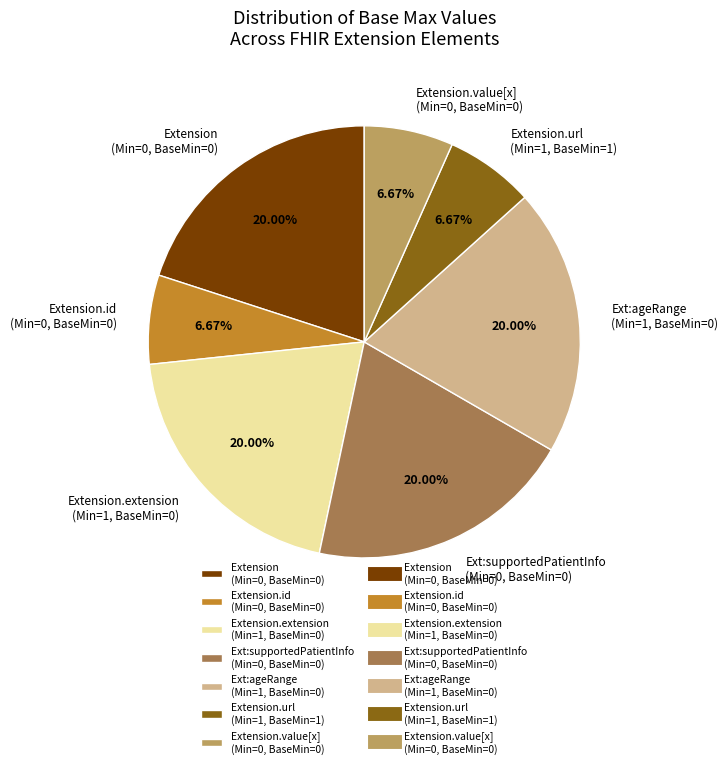

Between Extension (Min=0, BaseMin=0) and Extension.id (Min=0, BaseMin=0), which is larger?

Extension (Min=0, BaseMin=0)